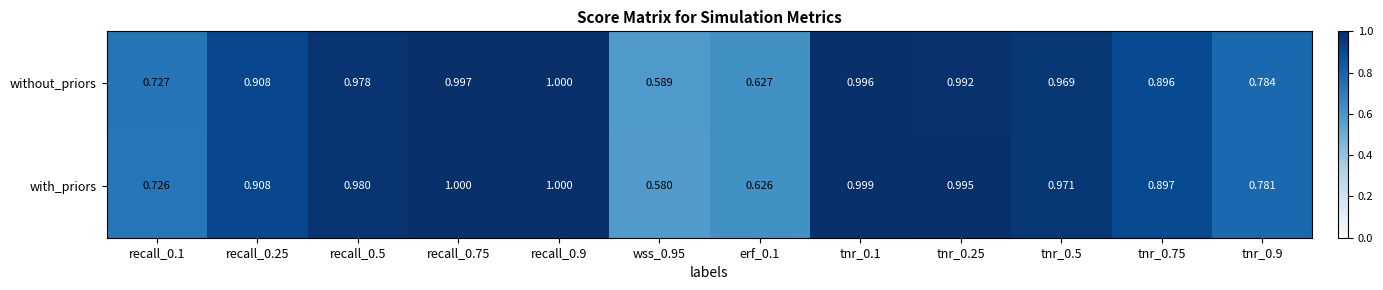

Which series has the largest range (max minus min)?

with_priors